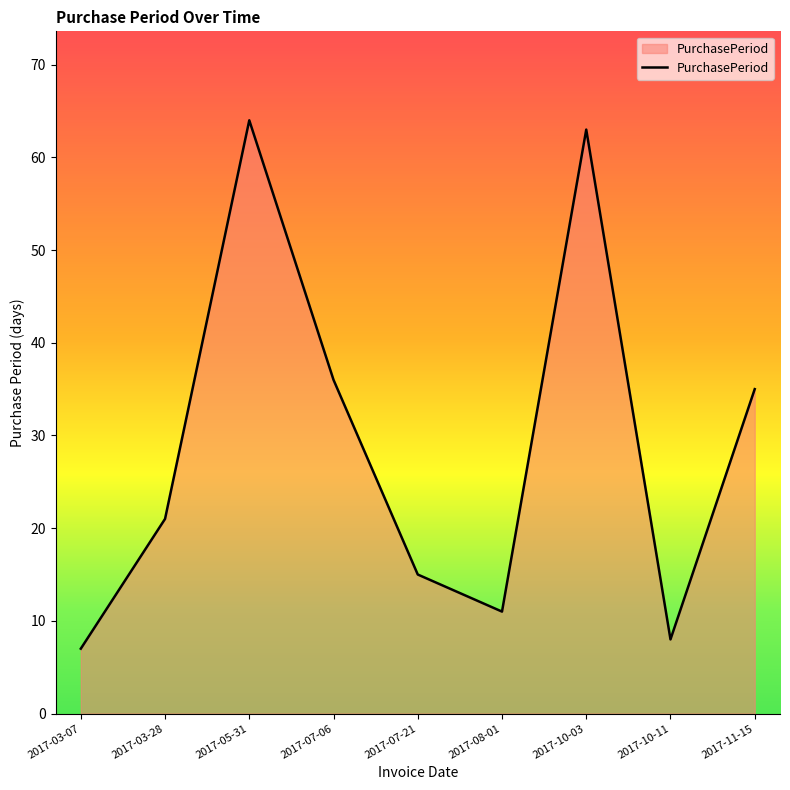

At which category does the data reach its first local valley?

2017-08-01